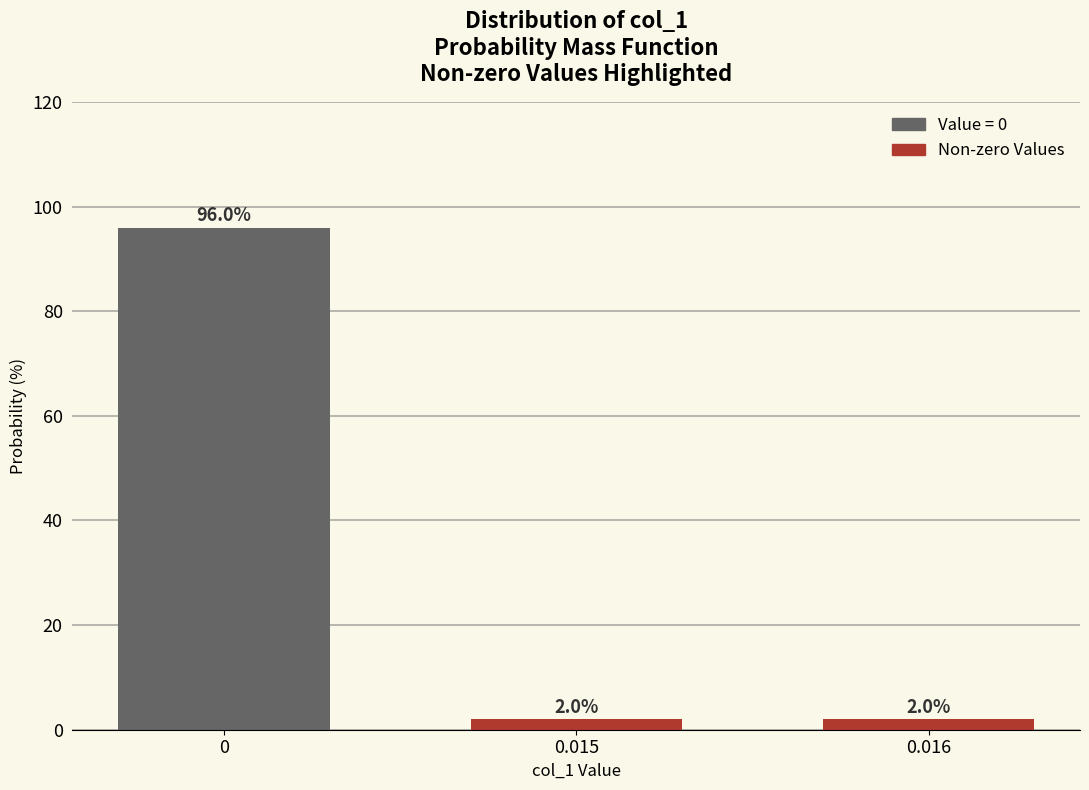

Reading left to right, extract all data points from this chart.

96	2	2